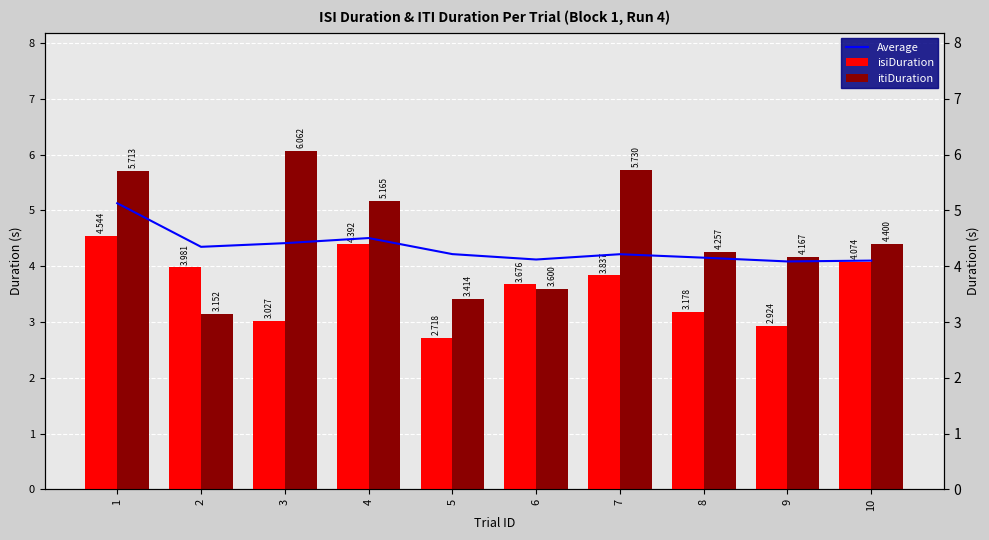

Reading right to left, extract all data points from this chart.

Average: 10=4.1	9=4.1	8=4.2	7=4.2	6=4.1	5=4.2	4=4.5	3=4.4	2=4.3	1=5.1
isiDuration: 10=4.1	9=2.9	8=3.2	7=3.8	6=3.7	5=2.7	4=4.4	3=3.0	2=4.0	1=4.5
itiDuration: 10=4.4	9=4.2	8=4.3	7=5.7	6=3.6	5=3.4	4=5.2	3=6.1	2=3.2	1=5.7